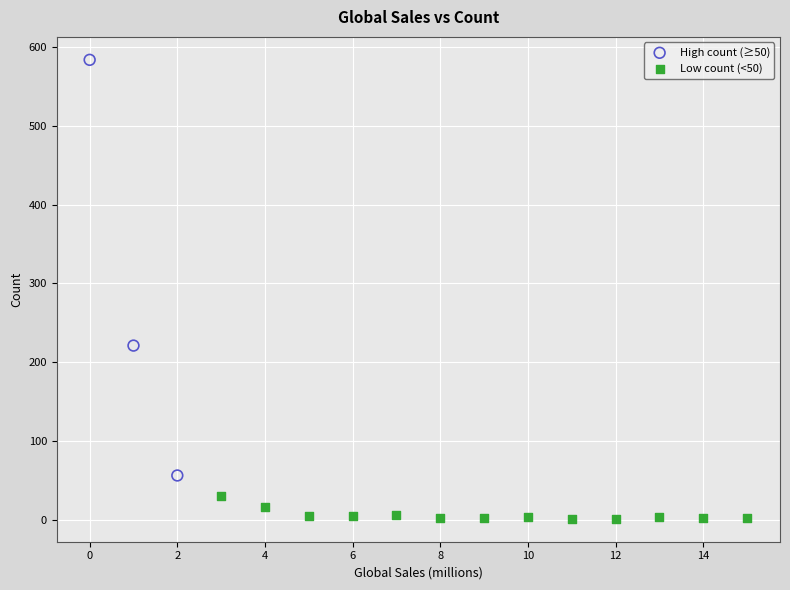

Which series has the largest Y range (max minus min)?

High count (≥50)